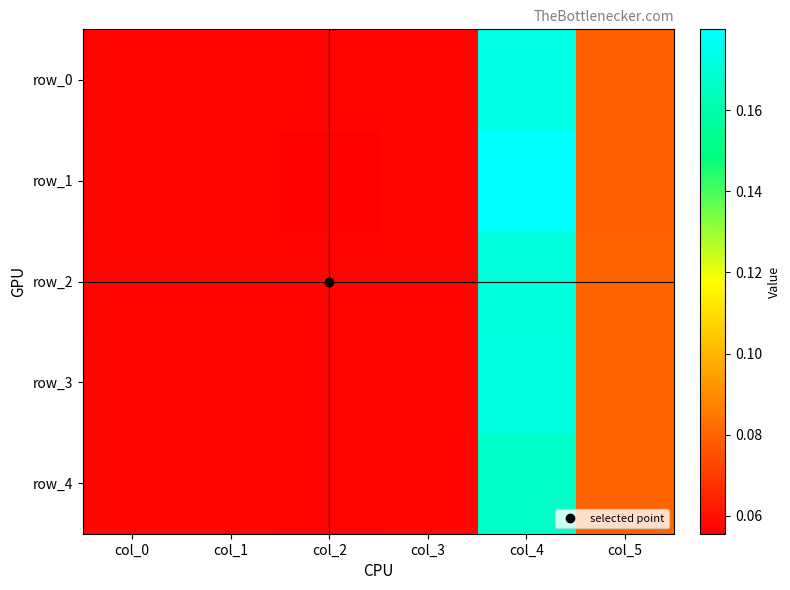

What is the smallest value displayed?

0.1